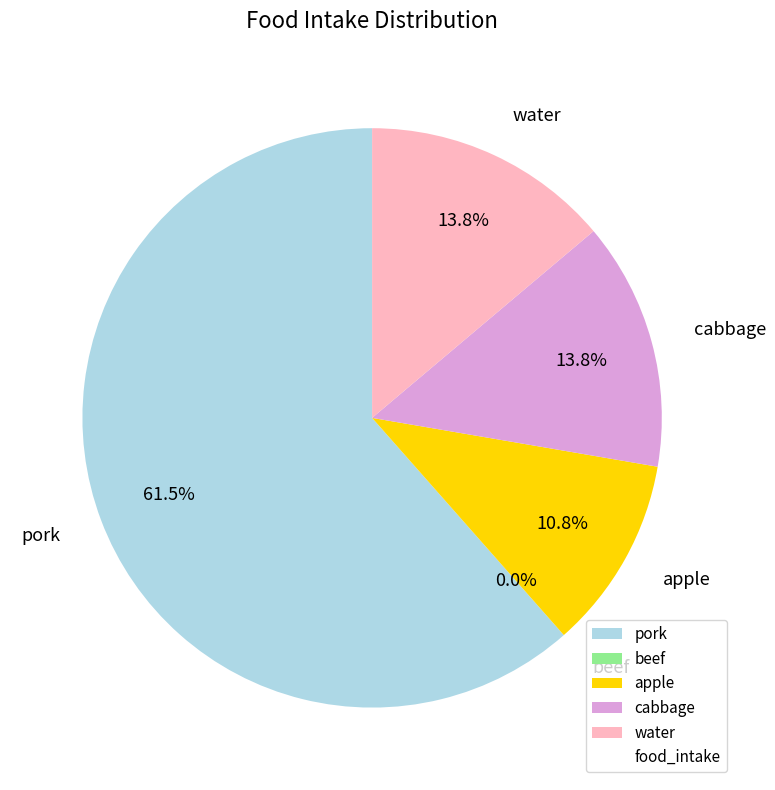

How many slices are in this pie chart?

5